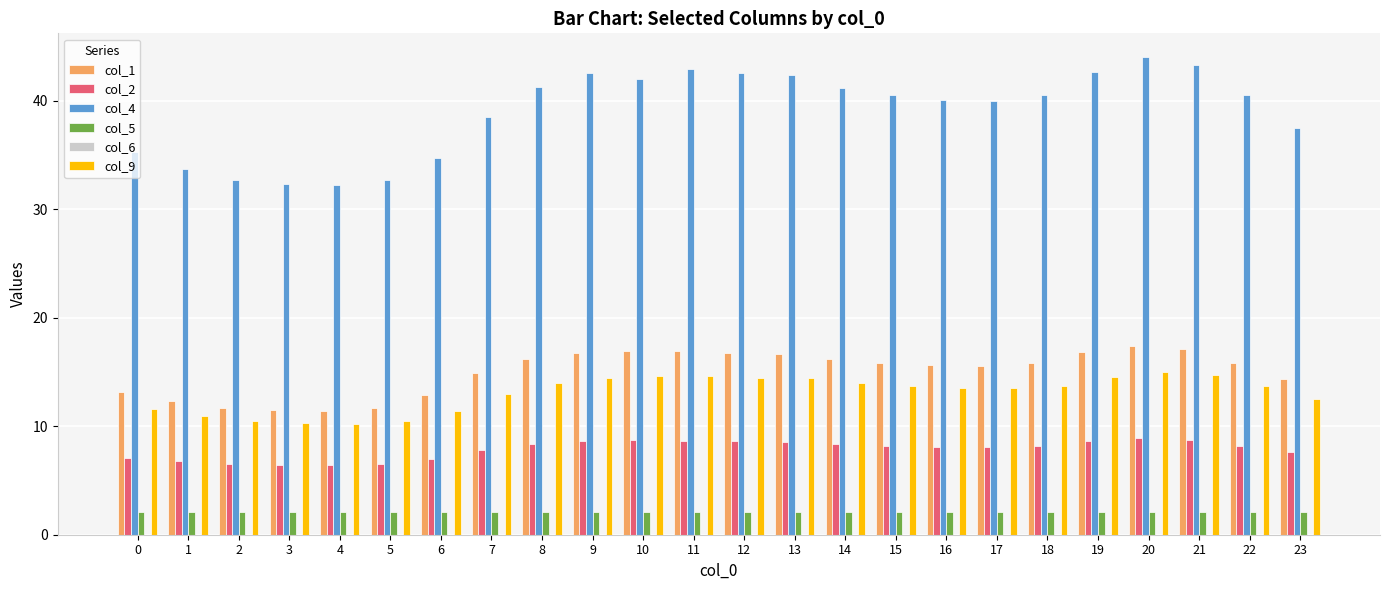

What is the highest value of the col_9 series?

15.0